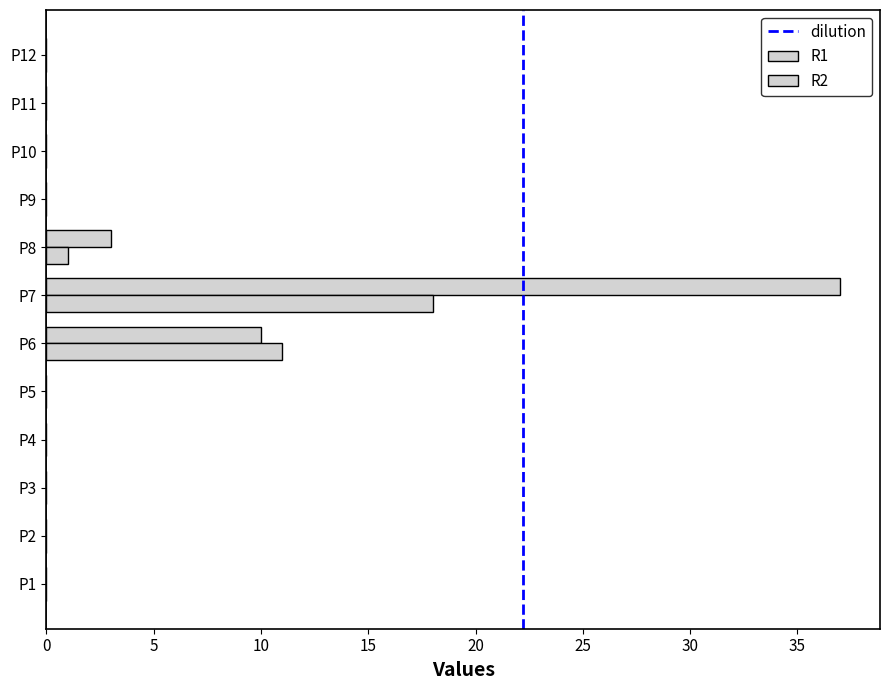

Which series has the largest range (max minus min)?

R1